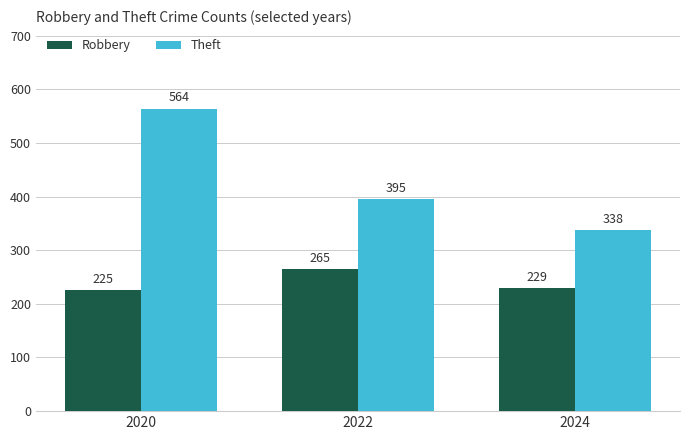

Which series has the largest range (max minus min)?

Theft